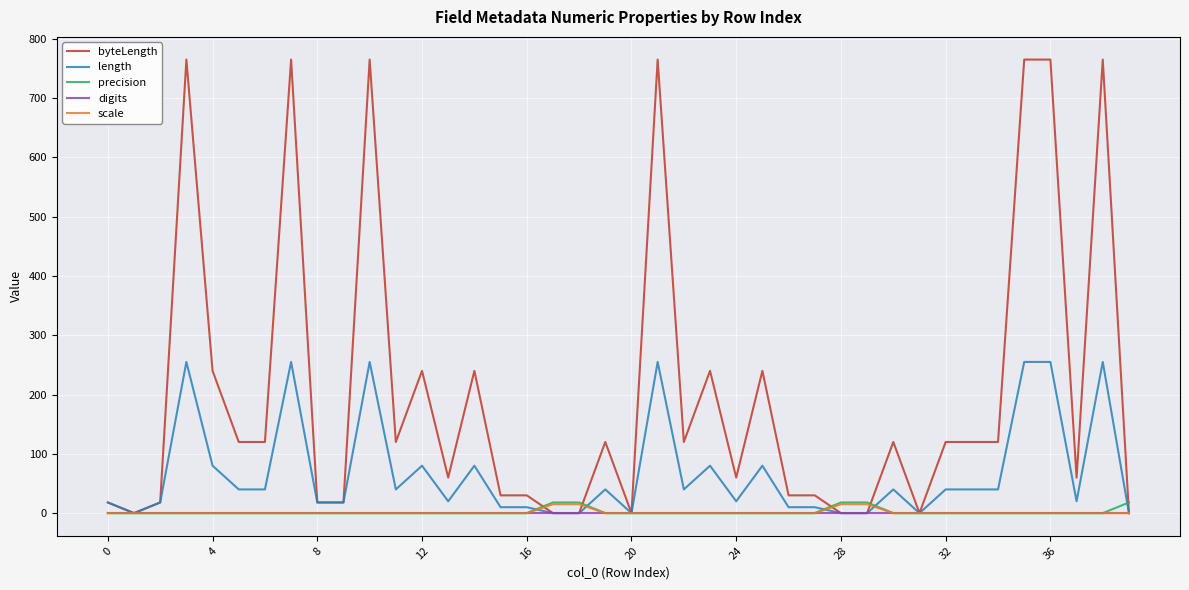

What is the average value of the length series?

68